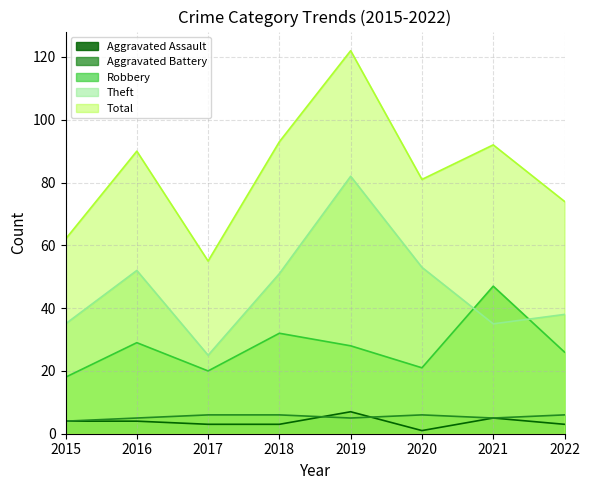

Where does the Total series first go above 90?

2018